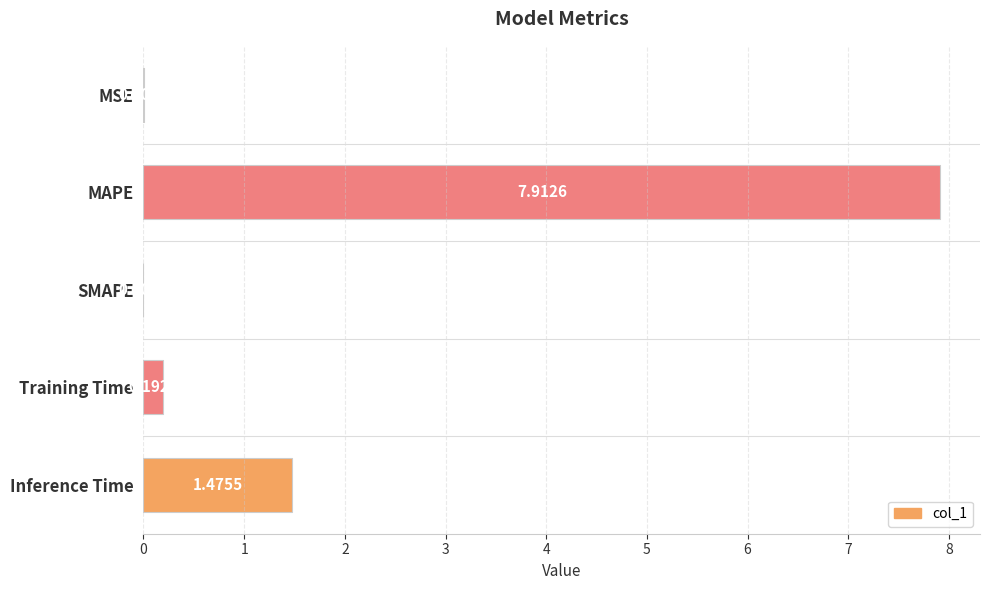

What is the average value?

1.9